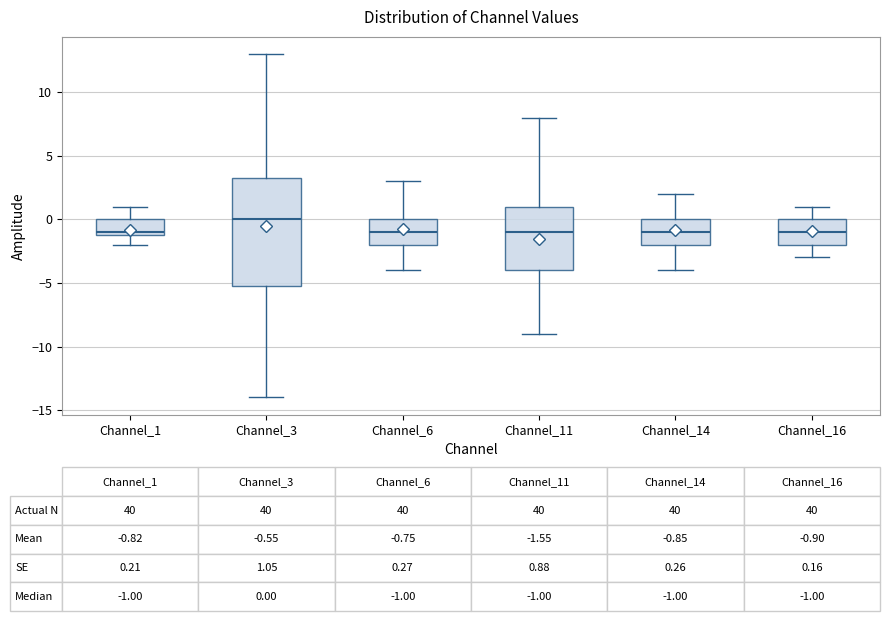

Which box's median line is the highest?

Channel_3